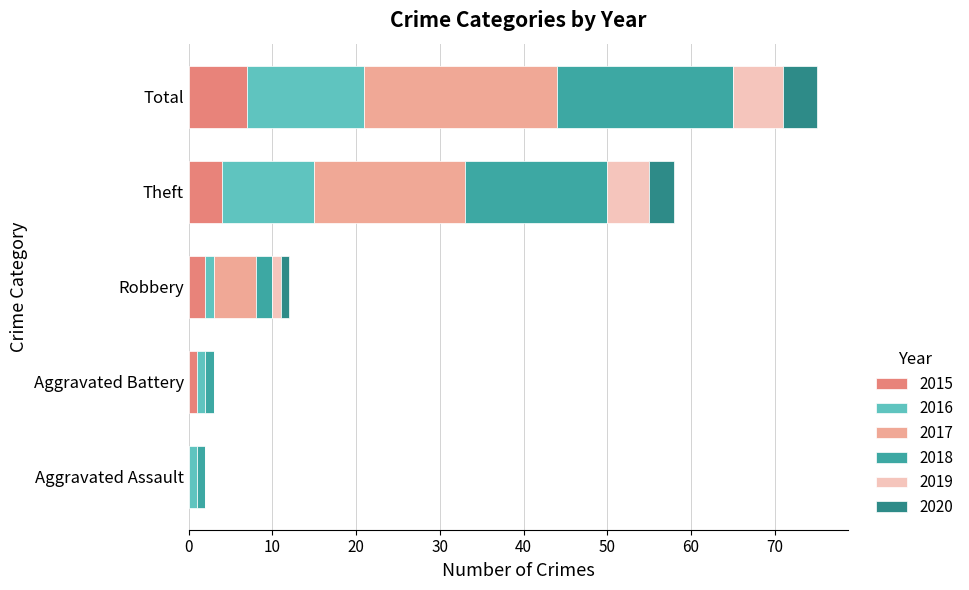

What is the highest value of the 2015 series?

7